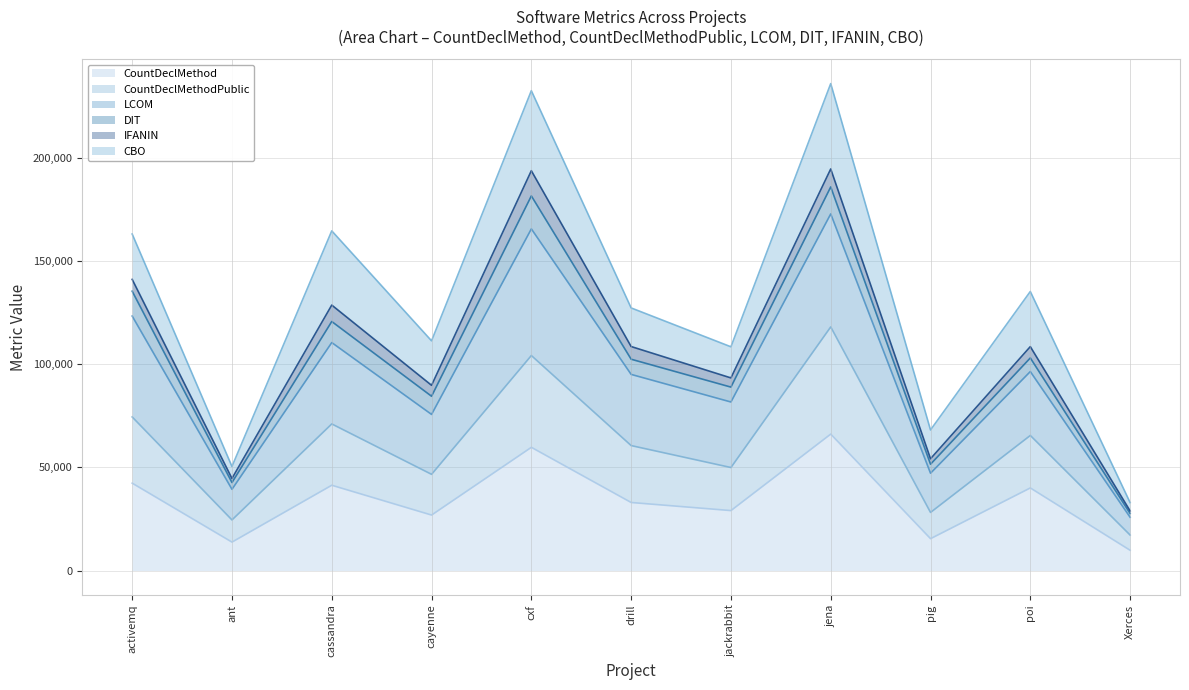

What is the difference between the maximum and second lowest values in the LCOM series?

150068.6